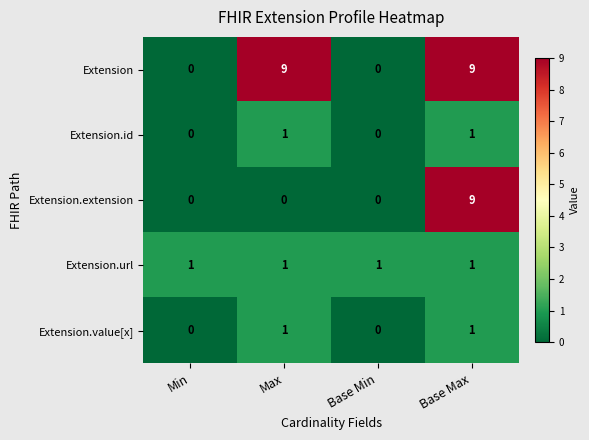

Which series changed the most between Max and Base Min?

Extension